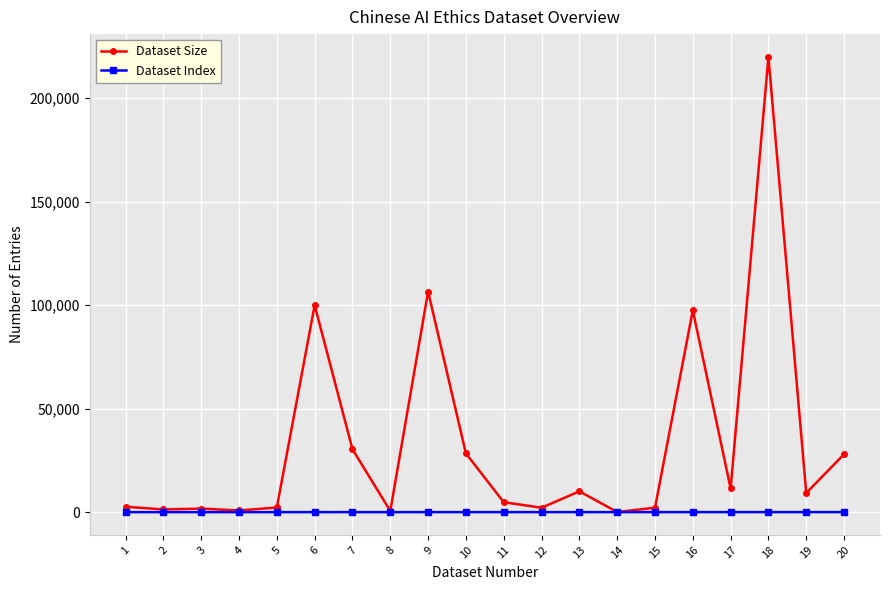

What is the difference between the second highest and minimum values in the Dataset Size series?

106528